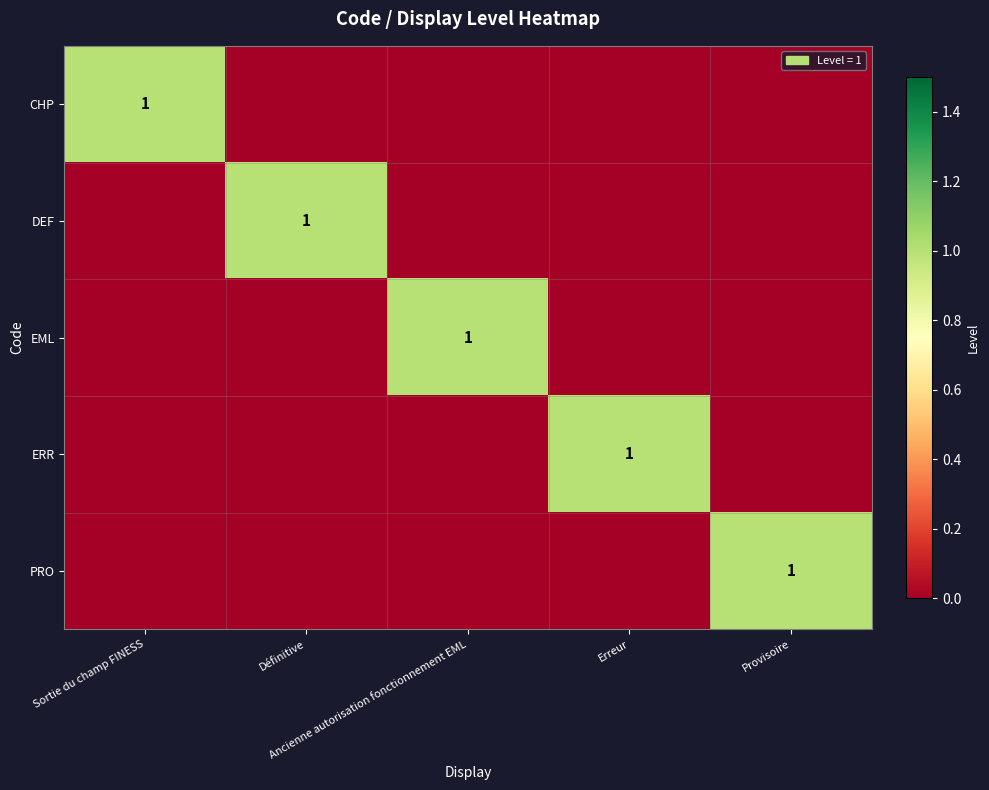

Which label corresponds to the smallest value in the chart?

Définitive